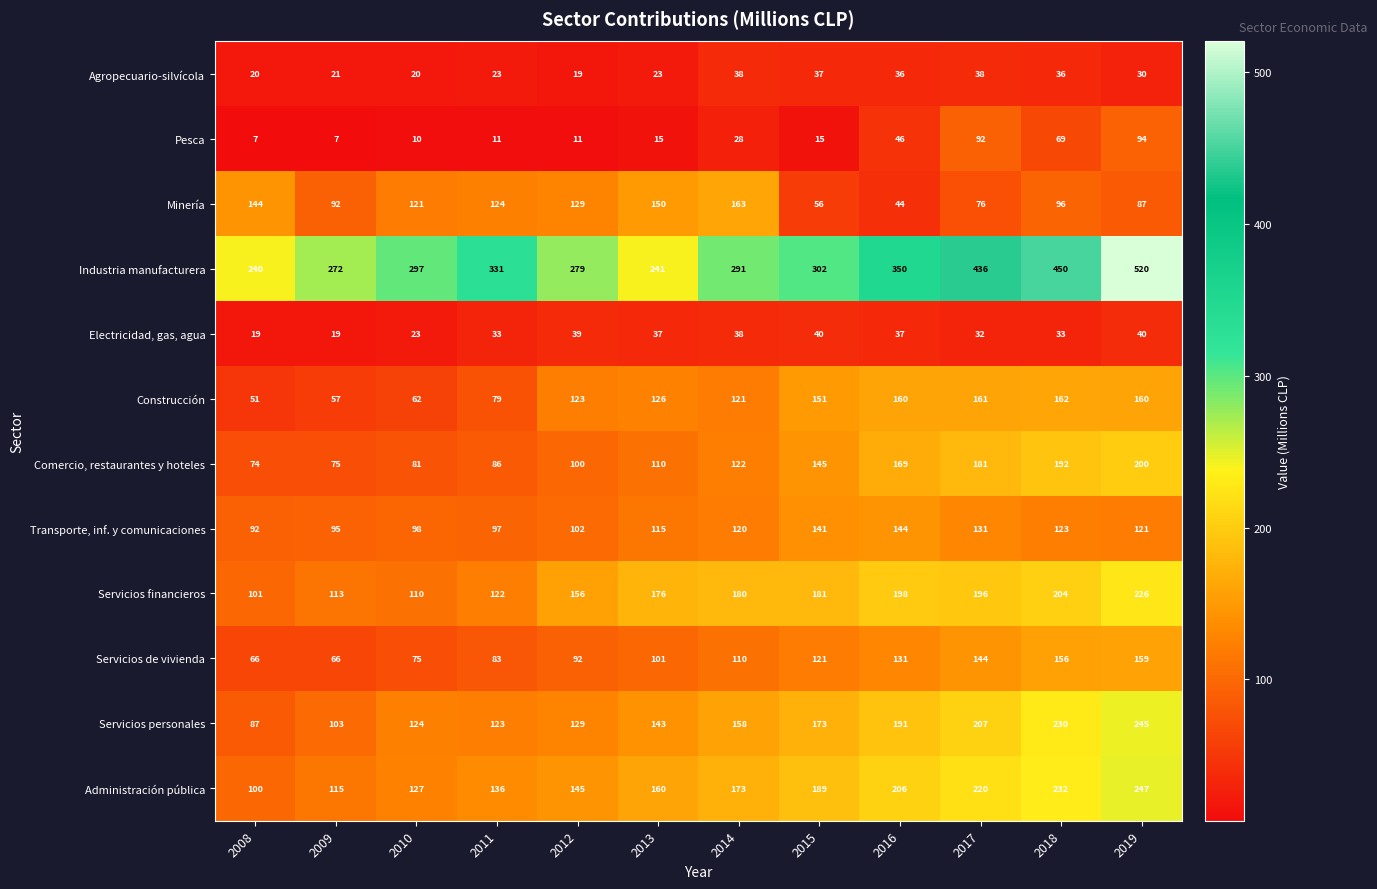

Read the Industria manufacturera value at 2019, to the nearest 10.

520